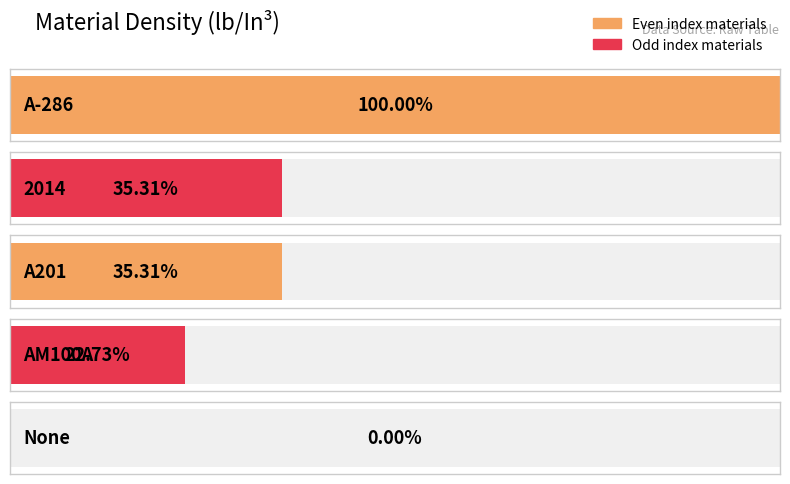

How many positive values are there?

4